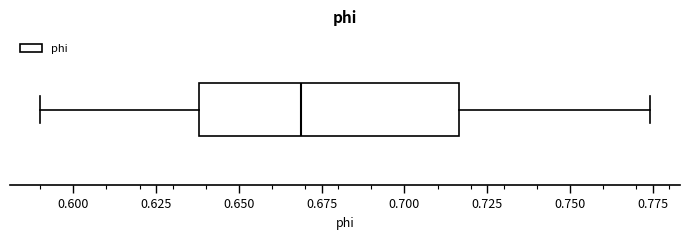

Where does the left whisker of the box end on the x-axis? The values are not printed on the chart, so give them approximately, as read against the axis.

0.590